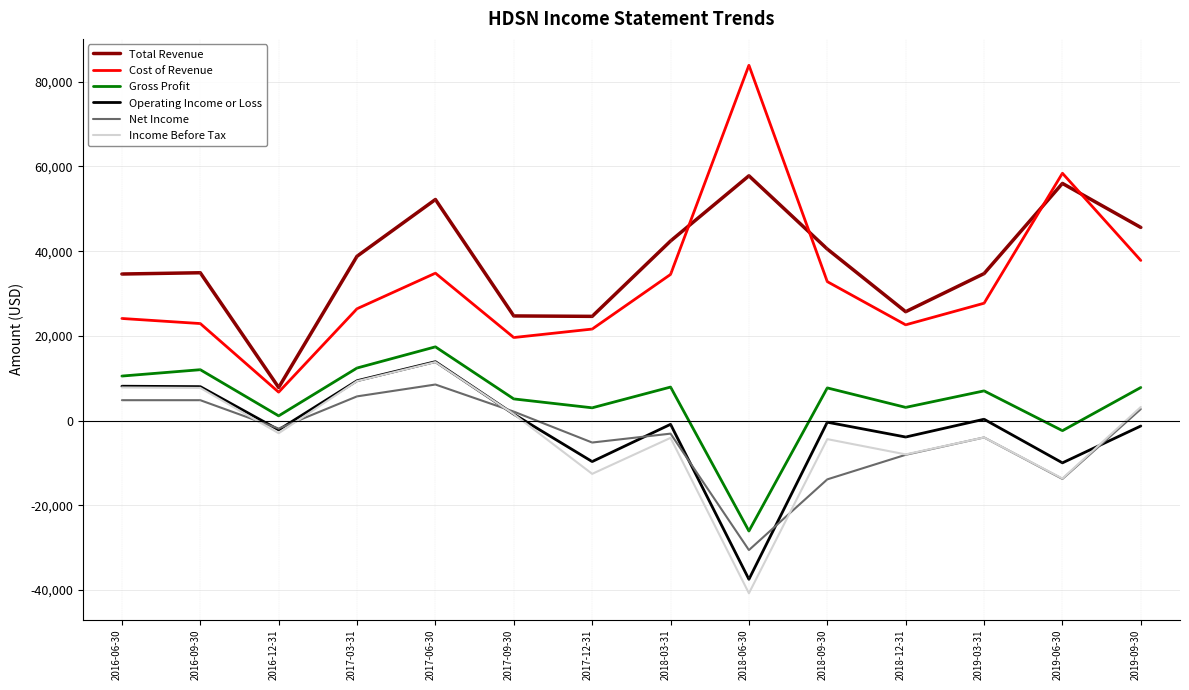

What value does the Net Income series have at 2016-06-30, to the nearest 50?

4800